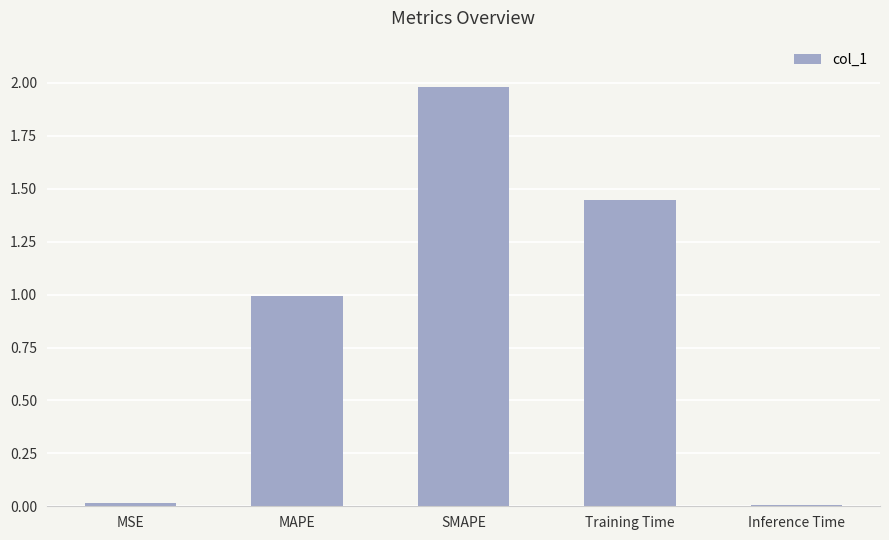

What is the label of the 4th bar from the right?

MAPE